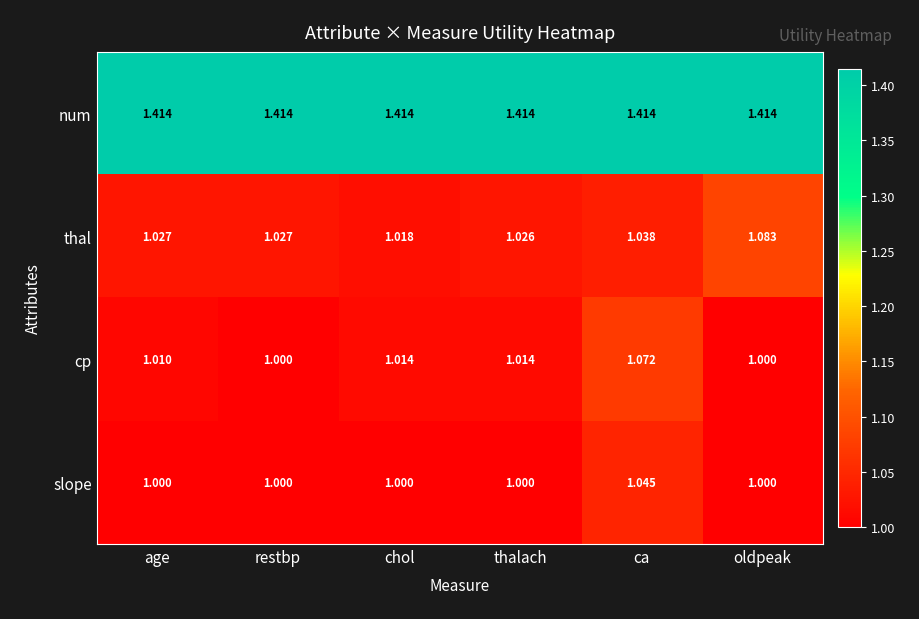

At thalach, list the series in order from smallest to largest.

slope, cp, thal, num